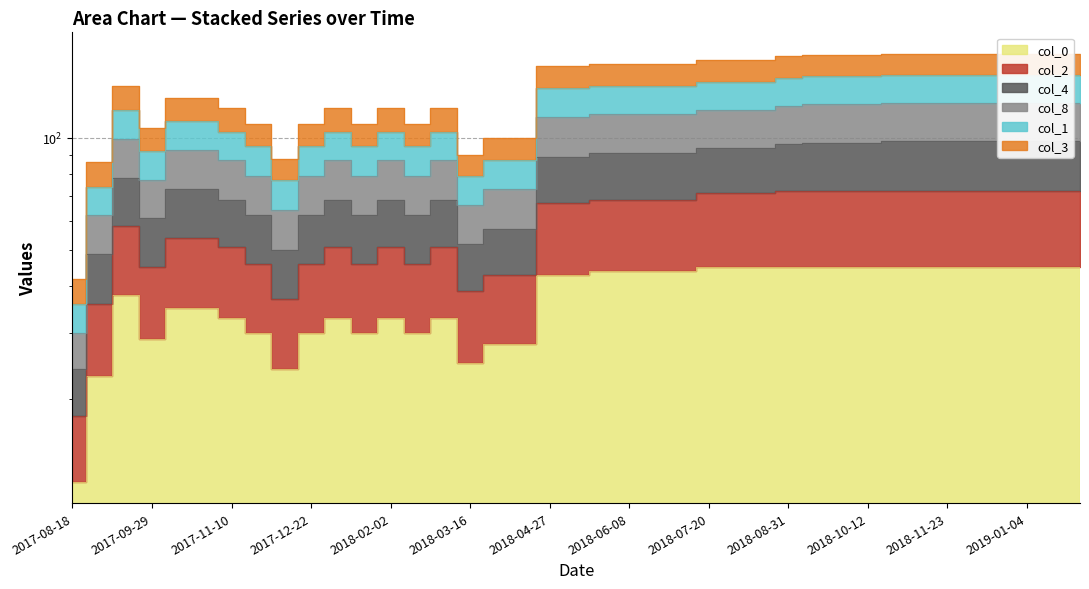

Is it true that col_2 equals 36 at 2017-11-10?

False